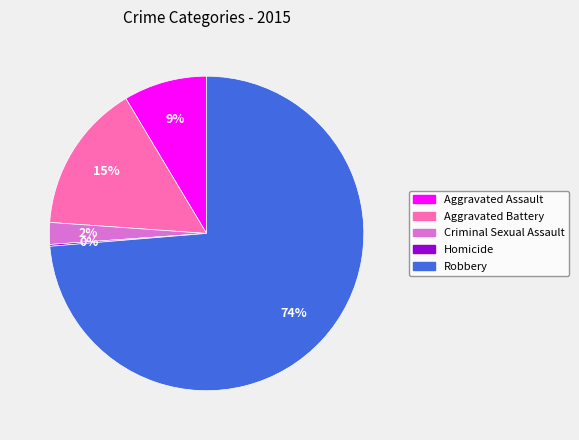

Do Aggravated Battery and Criminal Sexual Assault together represent more than half of the pie?

No